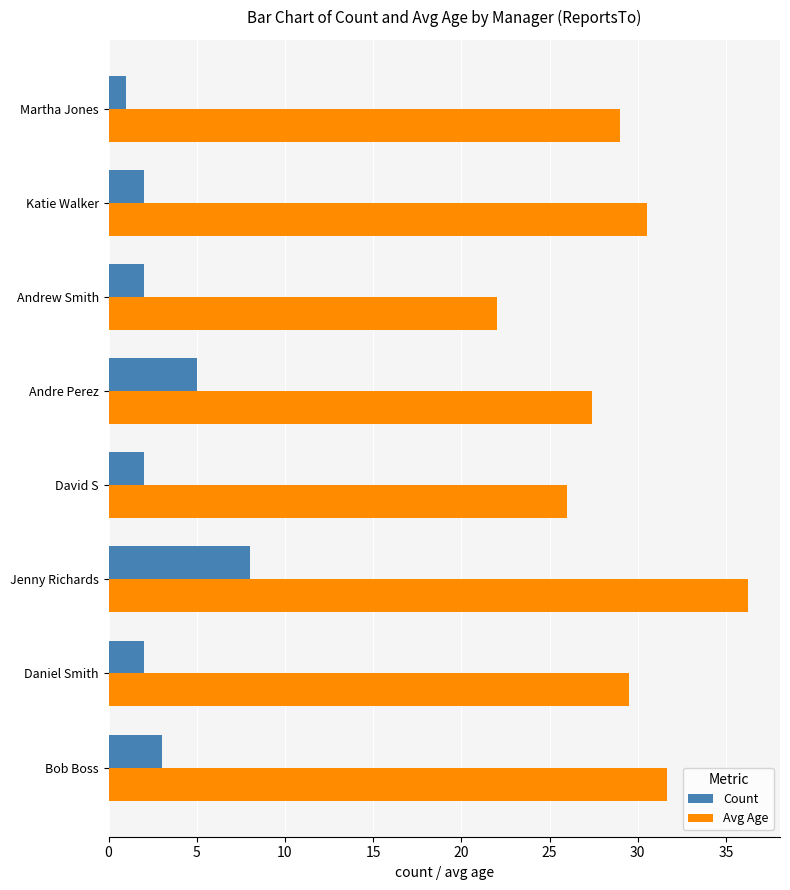

What is the difference between the maximum and minimum values in the Count series?

7.0